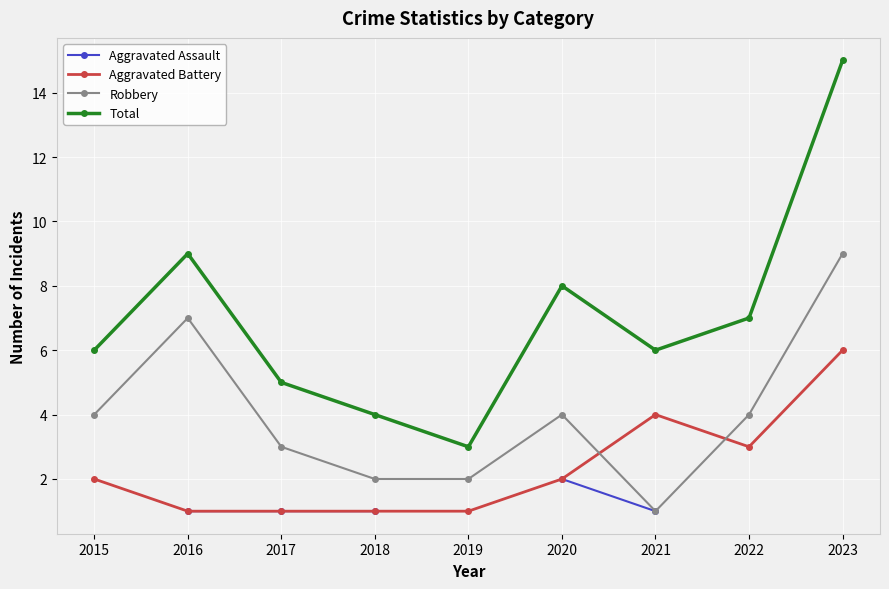

Is it true that Total equals 10.5 at 2020?

False